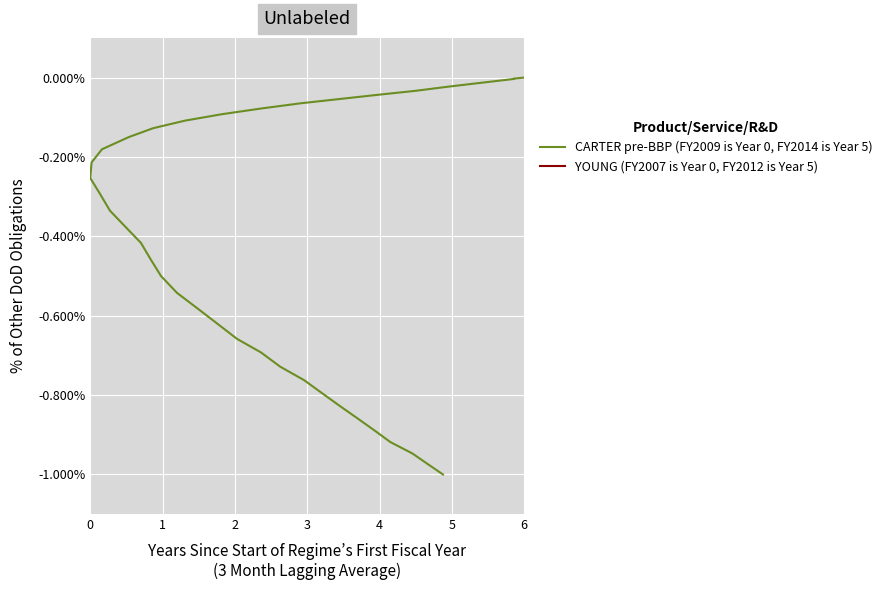

True or false: there are more than 2 points higher than both neighbors.

False